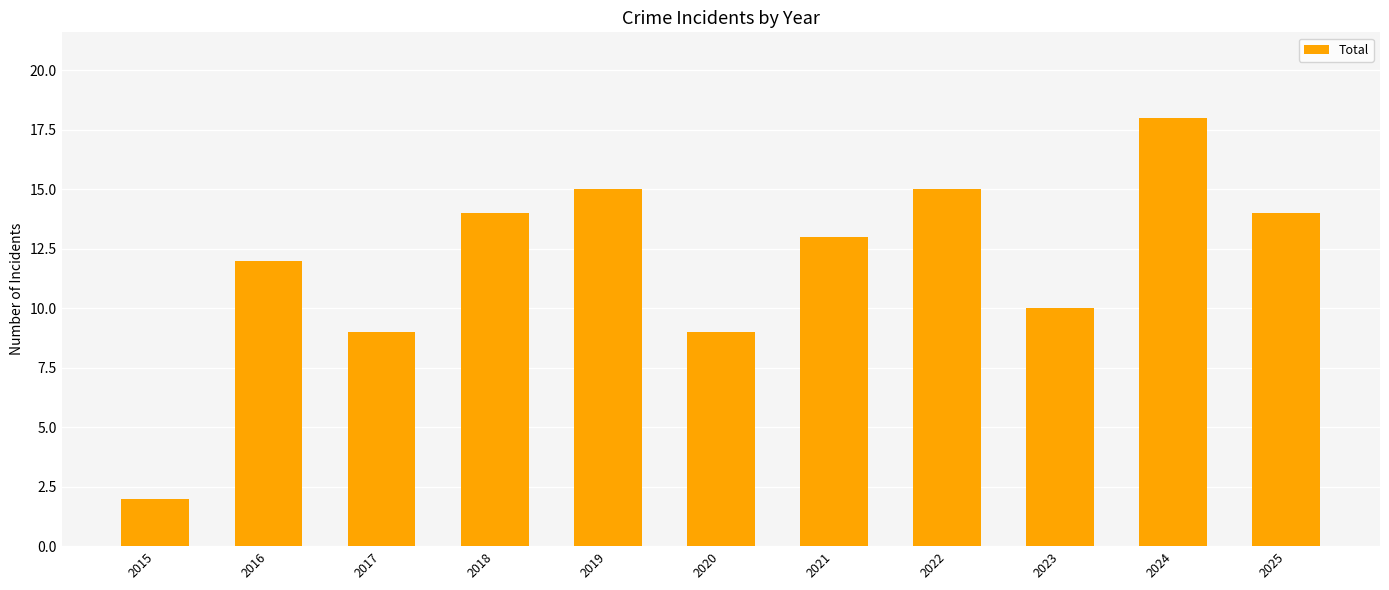

What is the change in value from 2020 to 2025?

+5